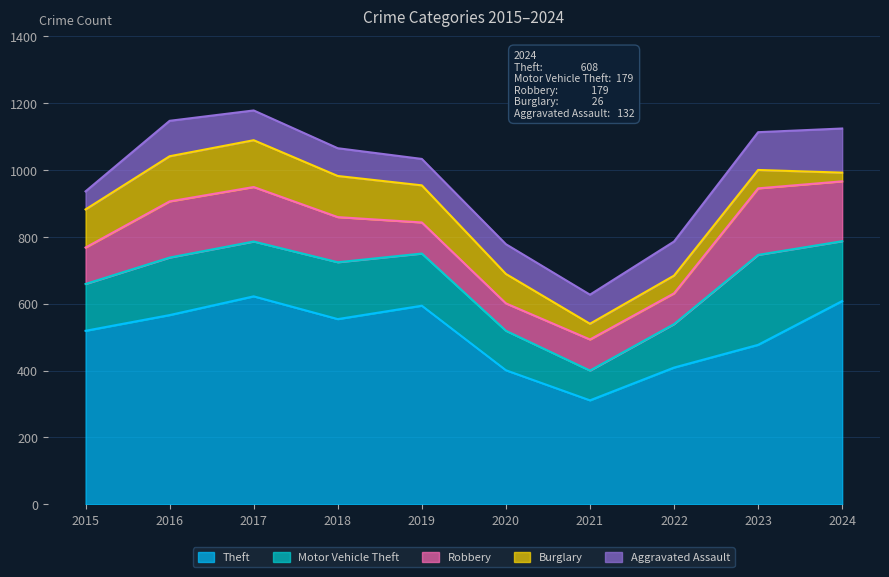

At which label does Motor Vehicle Theft reach its minimum?

2021